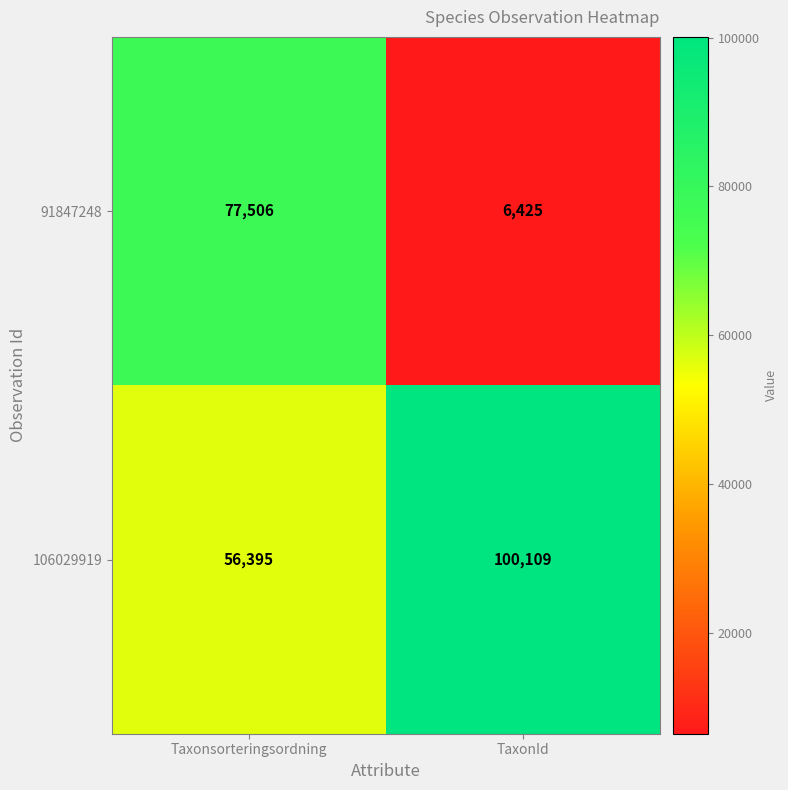

True or false: 91847248 has a value of 45598 at Taxonsorteringsordning.

False